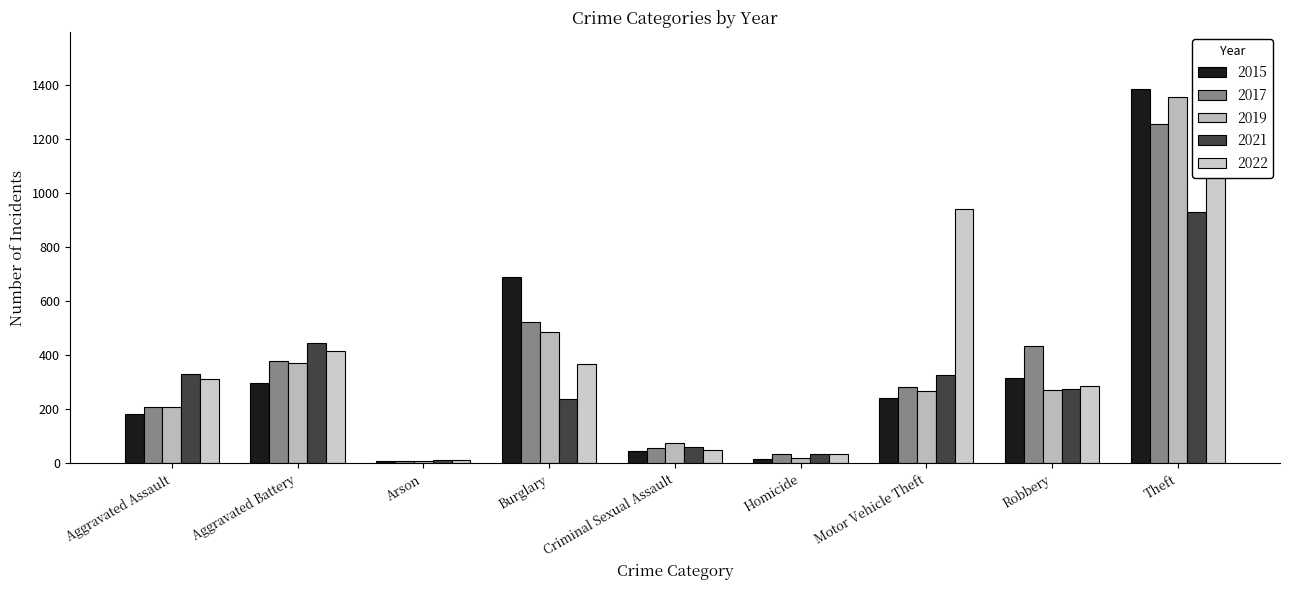

How many bars are there in total?

45